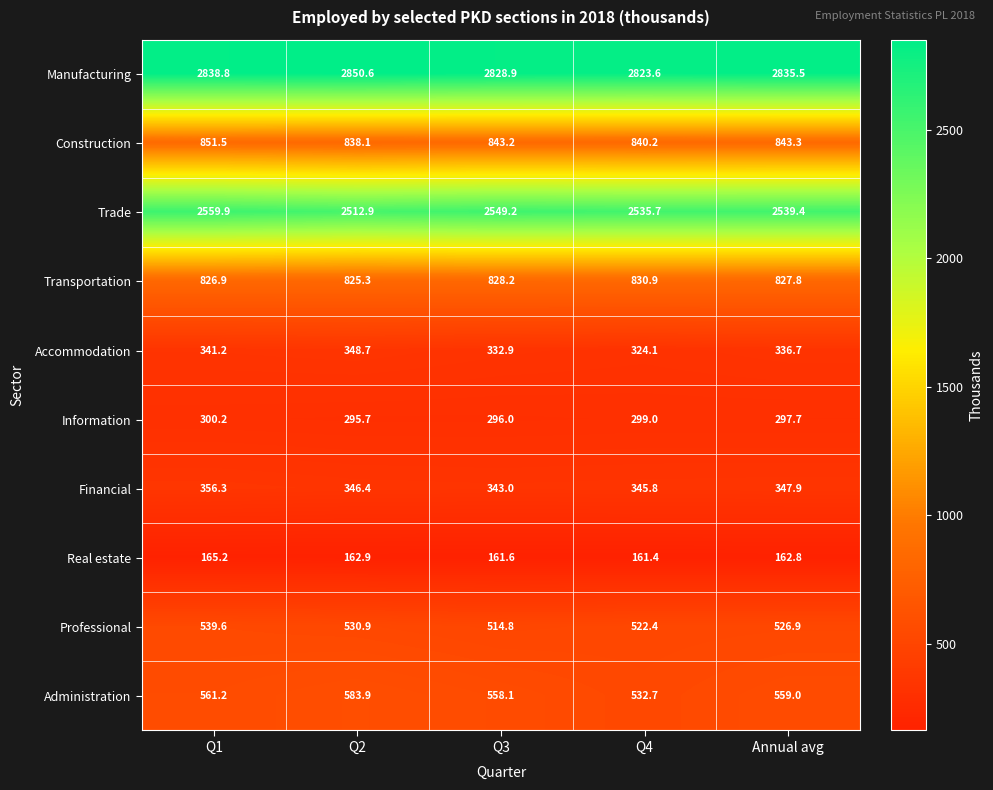

Read the Financial value at Q1.

356.3